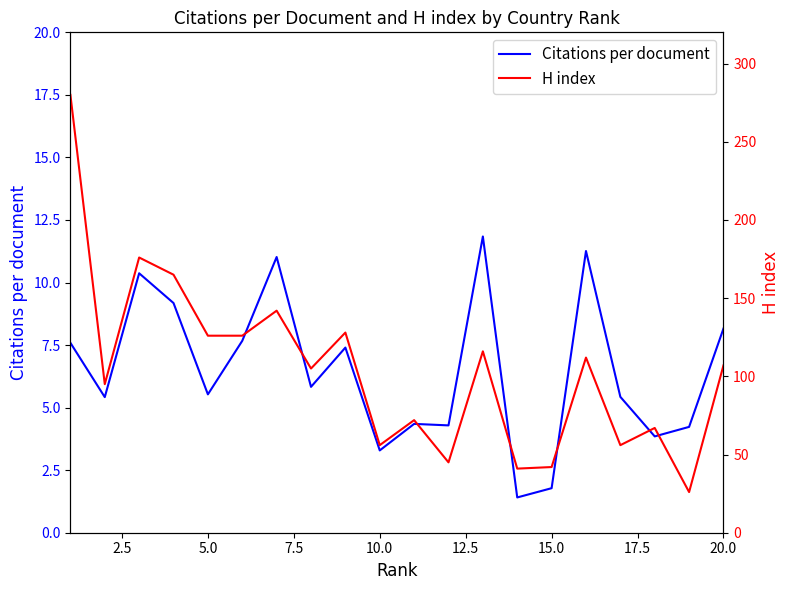

What is the minimum value for Citations per document?

1.4